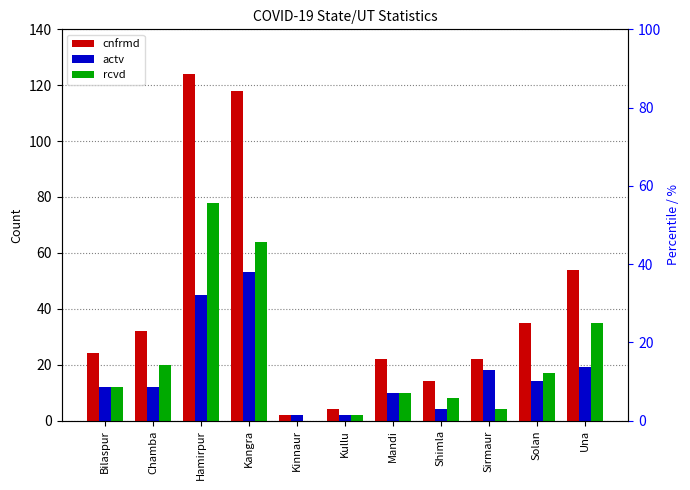

How many bars are there in total?

33